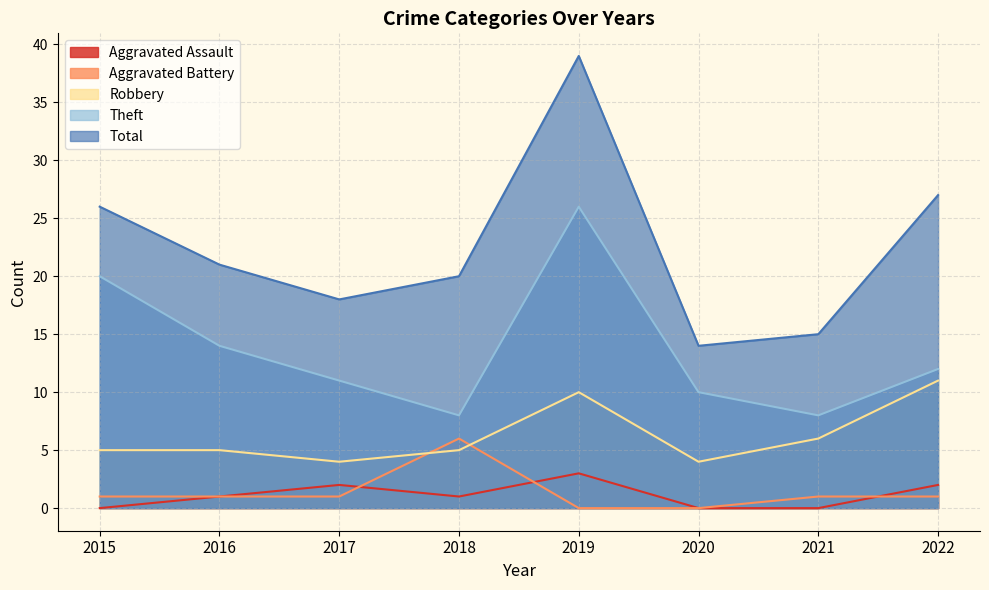

True or false: Total and Robbery intersect in this chart.

False